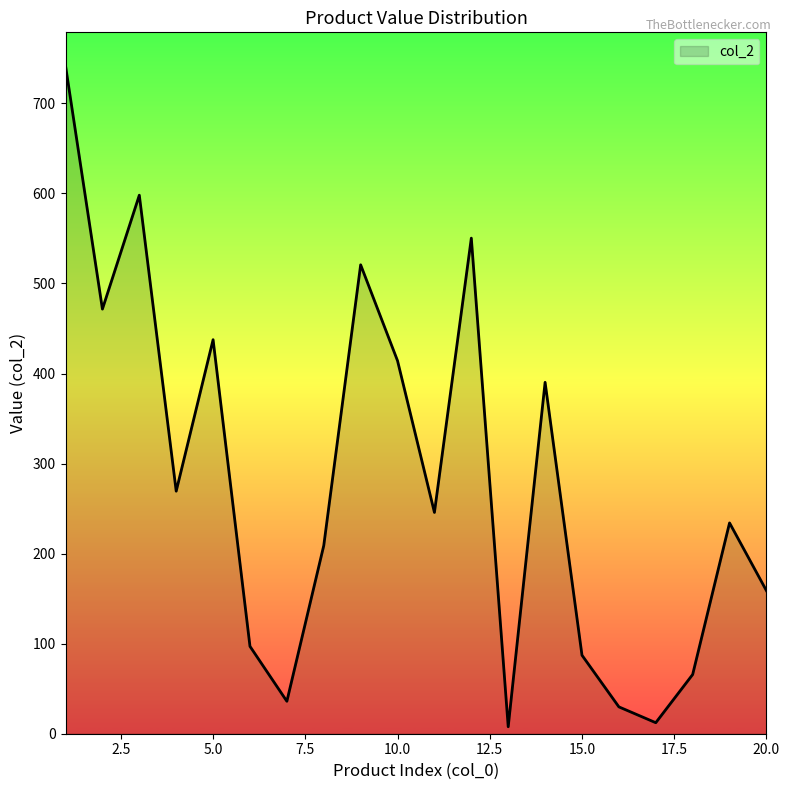

What is the maximum value shown in the chart?

741.8